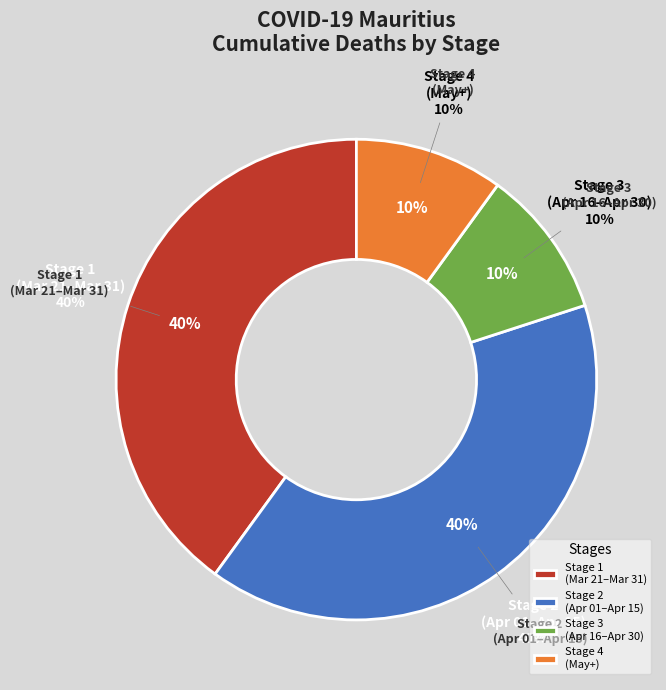

Is there a majority slice in this chart?

No